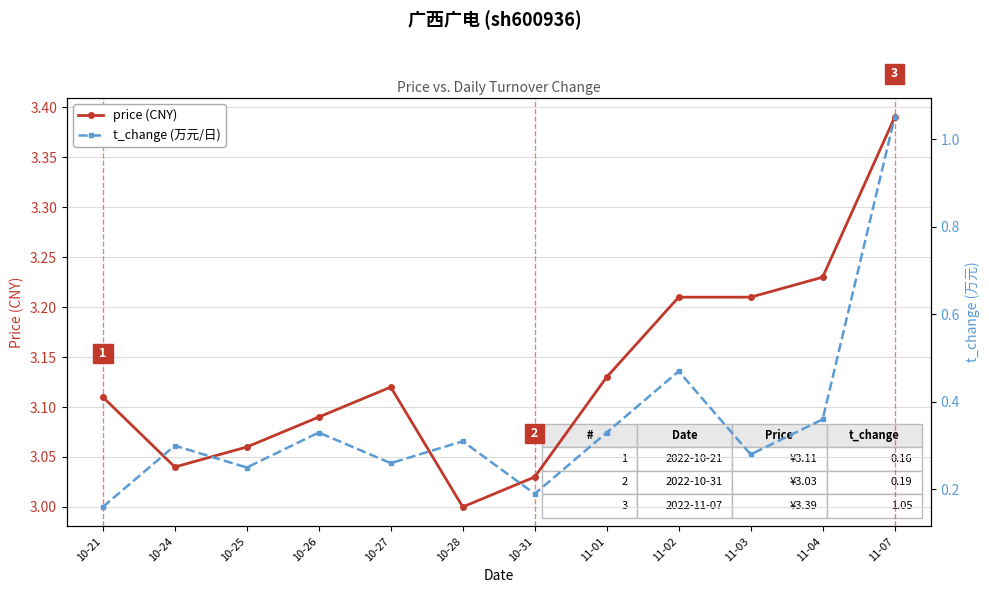

At how many categories does at least one series exceed 1?

12